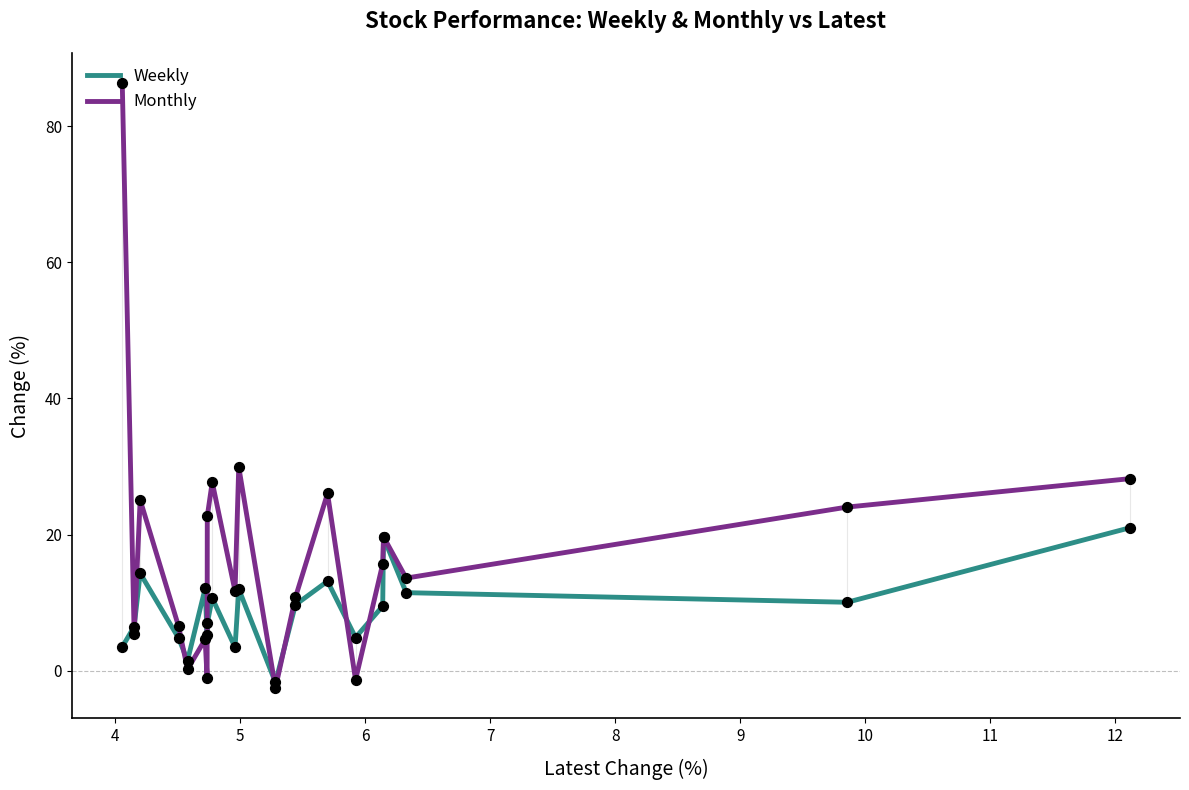

List the series in order of their overall mean, highest first.

Monthly, Weekly